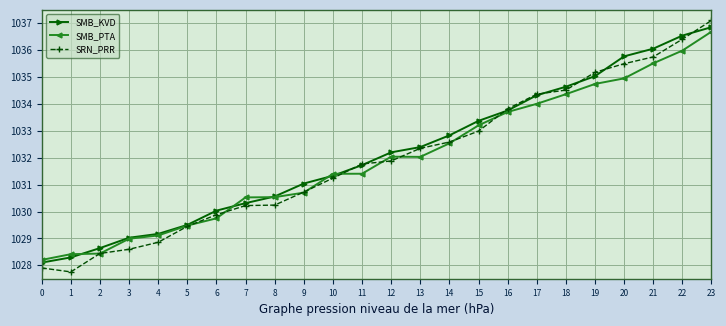

The SMB_PTA series shows 1028.4 at 2. True or false?

True